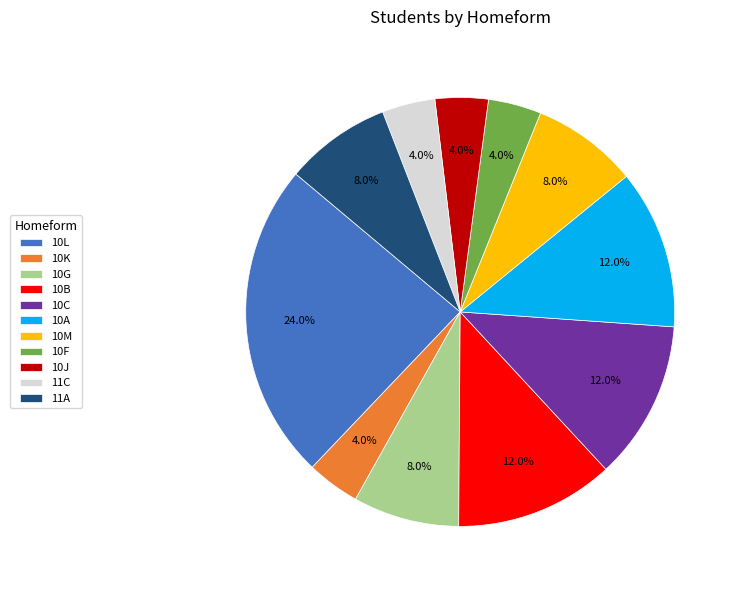

How much of the chart is everything except 11A?

92.0%